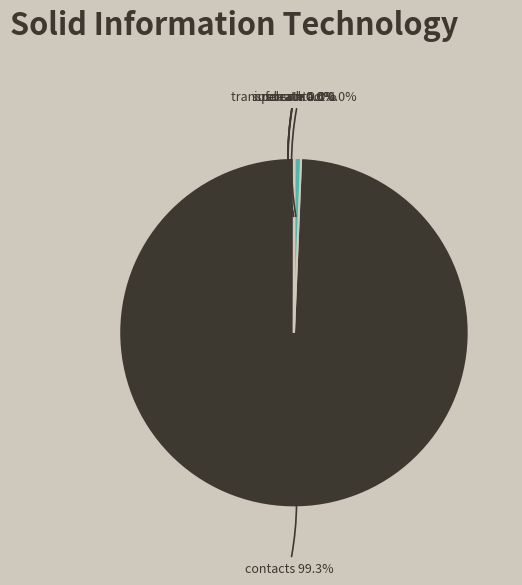

What is the smallest slice in the pie chart?

transpercontact